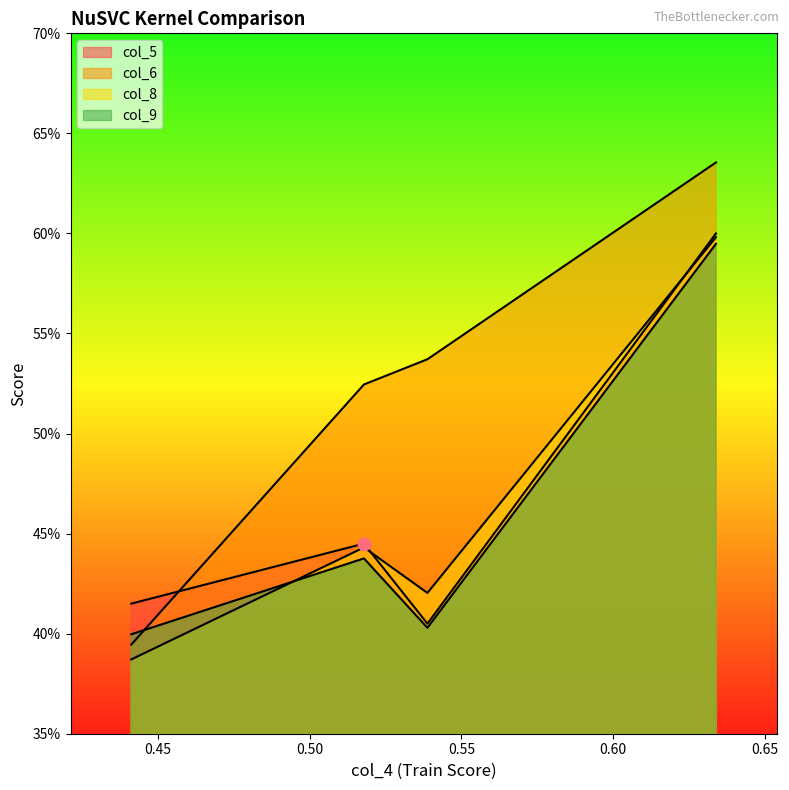

Which series reaches the maximum Y coordinate?

col_6